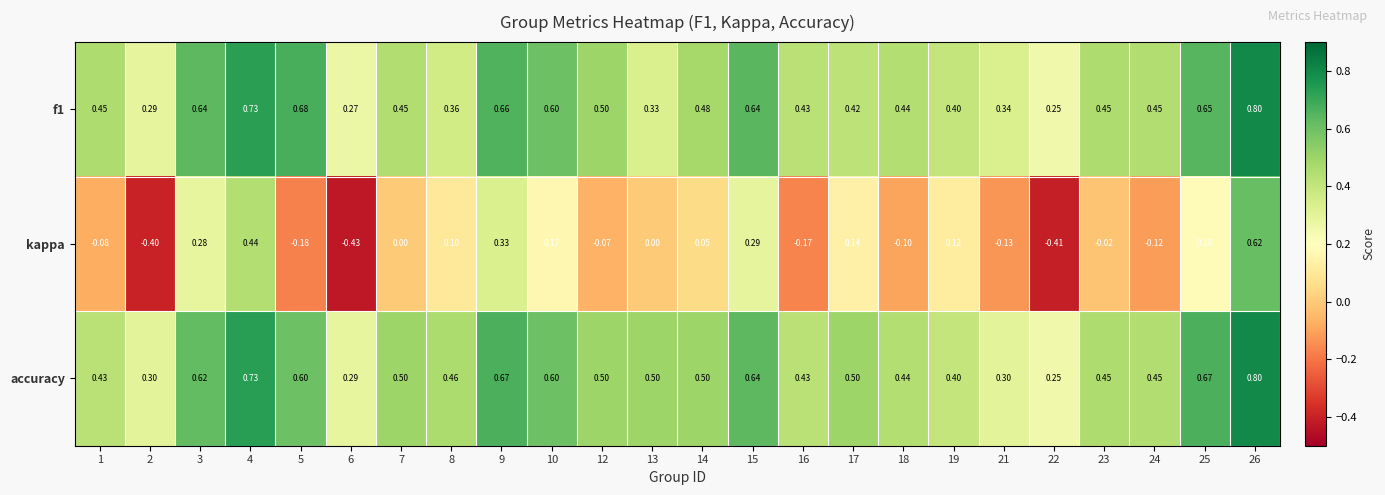

Which series changed the most between 8 and 21?

kappa